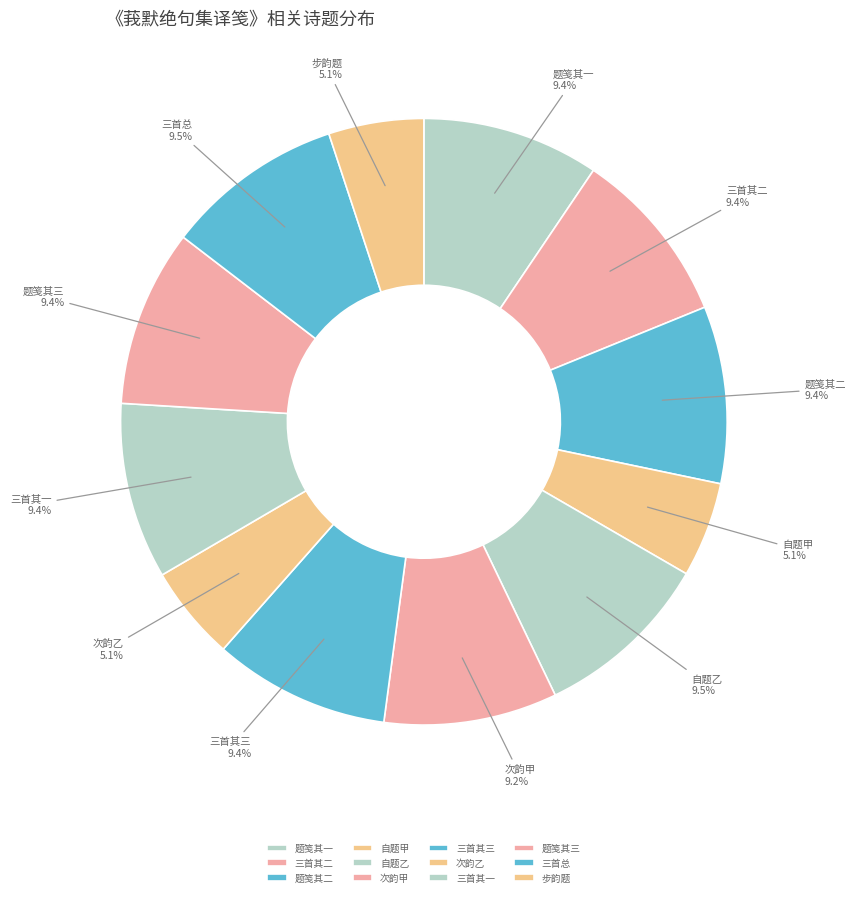

Count the number of slices in the pie.

12